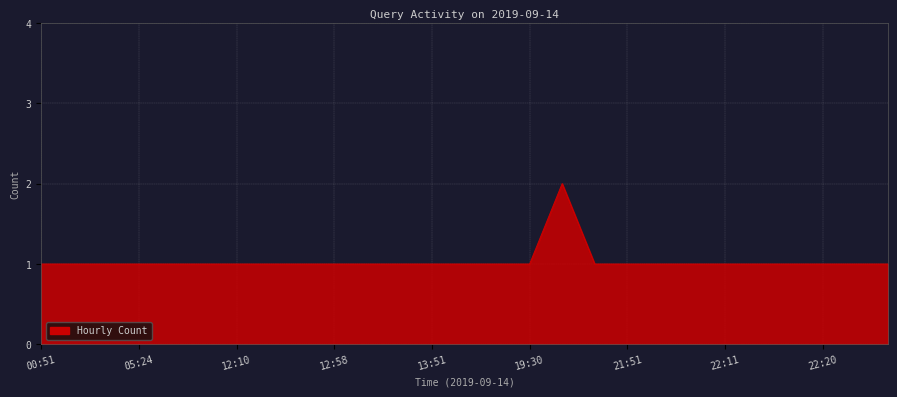

Does the chart have visible grid lines?

Yes